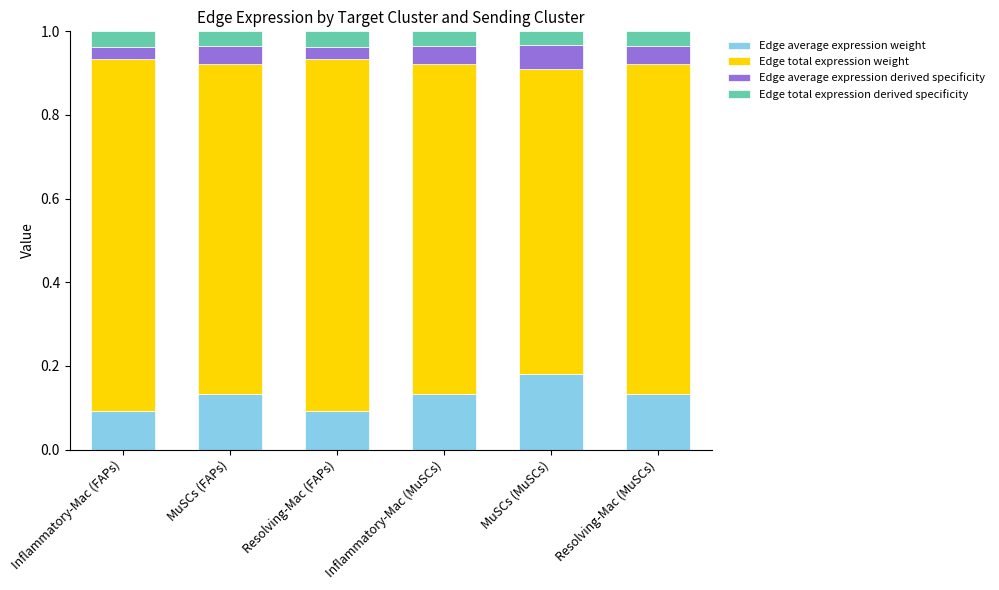

At which label does Edge average expression weight reach its peak?

MuSCs (MuSCs)